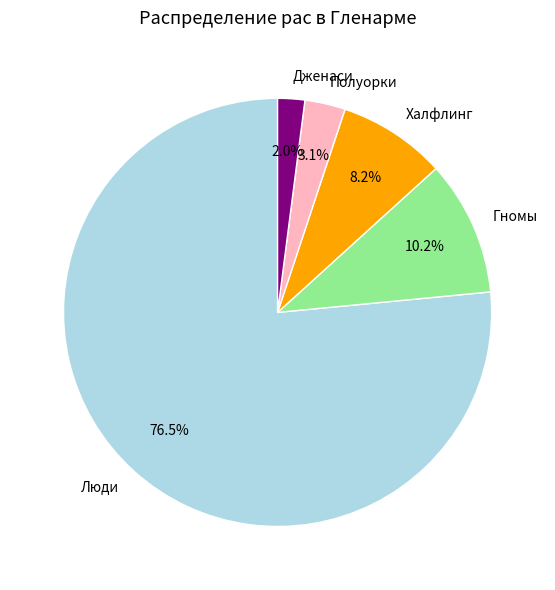

To the nearest percent, what is the difference between the Полуорки and Дженаси slice percentages?

1%